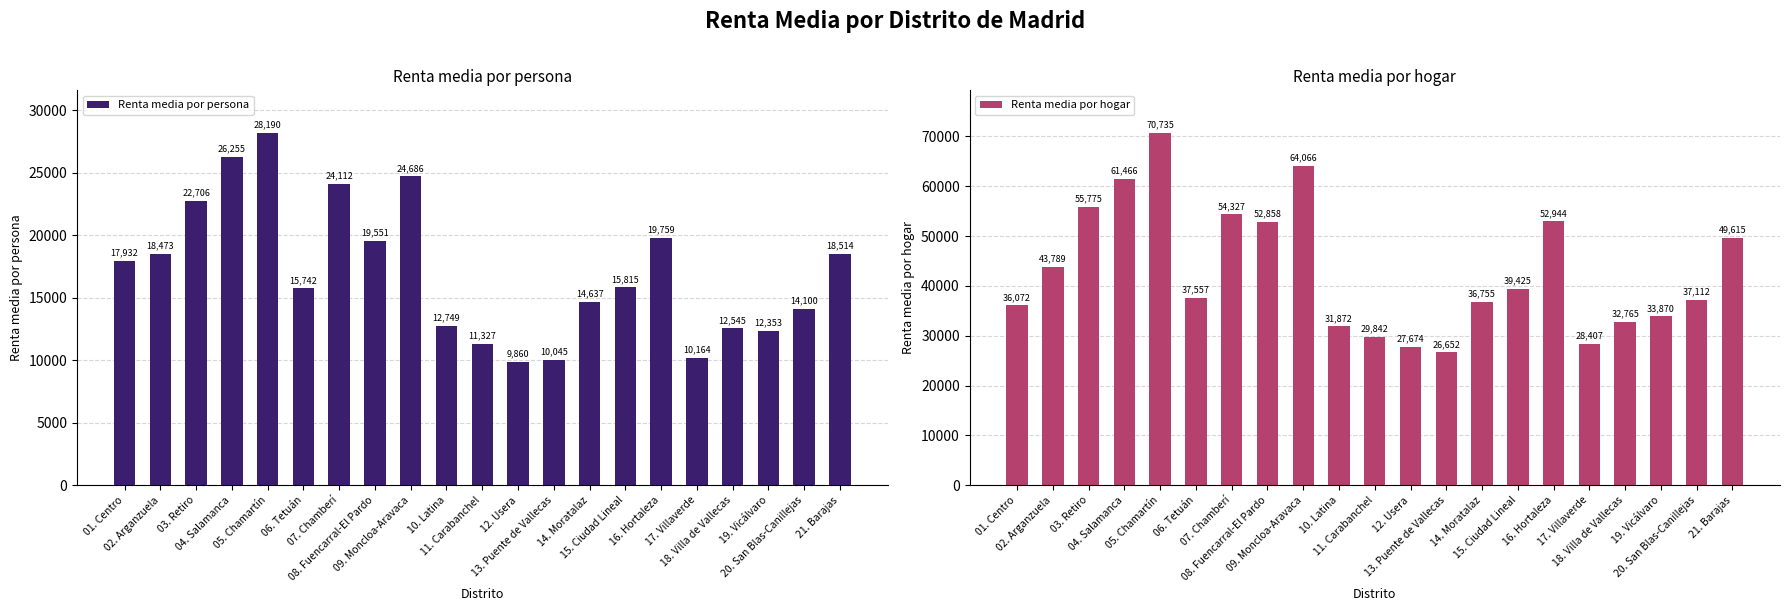

Reading right to left, transcribe all the data shown in this chart.

Renta media por persona: 21. Barajas=18514	20. San Blas-Canillejas=14100	19. Vicálvaro=12353	18. Villa de Vallecas=12545	17. Villaverde=10164	16. Hortaleza=19759	15. Ciudad Lineal=15815	14. Moratalaz=14637	13. Puente de Vallecas=10045	12. Usera=9860	11. Carabanchel=11327	10. Latina=12749	09. Moncloa-Aravaca=24686	08. Fuencarral-El Pardo=19551	07. Chamberí=24112	06. Tetuán=15742	05. Chamartín=28190	04. Salamanca=26255	03. Retiro=22706	02. Arganzuela=18473	01. Centro=17932
Renta media por hogar: 21. Barajas=49615	20. San Blas-Canillejas=37112	19. Vicálvaro=33870	18. Villa de Vallecas=32765	17. Villaverde=28407	16. Hortaleza=52944	15. Ciudad Lineal=39425	14. Moratalaz=36755	13. Puente de Vallecas=26652	12. Usera=27674	11. Carabanchel=29842	10. Latina=31872	09. Moncloa-Aravaca=64066	08. Fuencarral-El Pardo=52858	07. Chamberí=54327	06. Tetuán=37557	05. Chamartín=70735	04. Salamanca=61466	03. Retiro=55775	02. Arganzuela=43789	01. Centro=36072